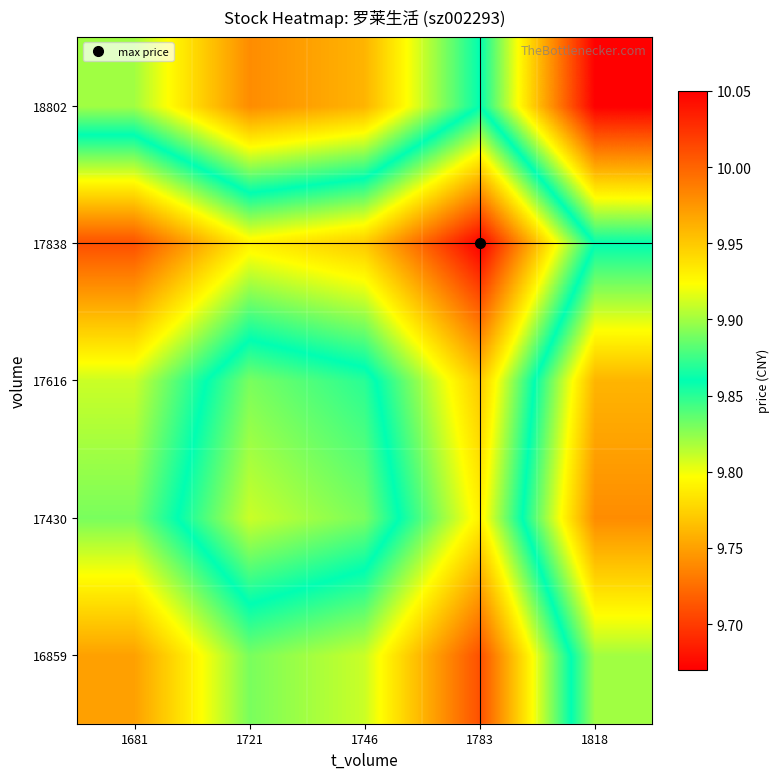

Which series changed the most between 1721 and 1783?

16859